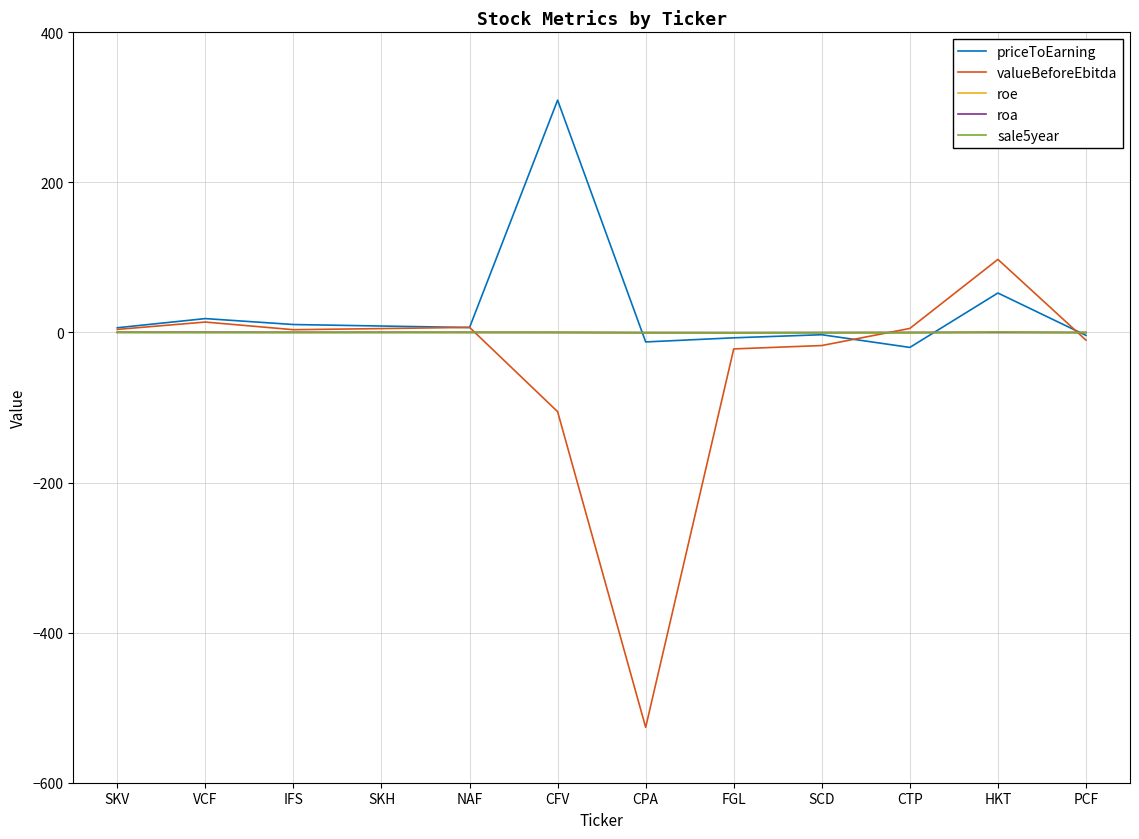

At which label does priceToEarning reach its peak?

CFV